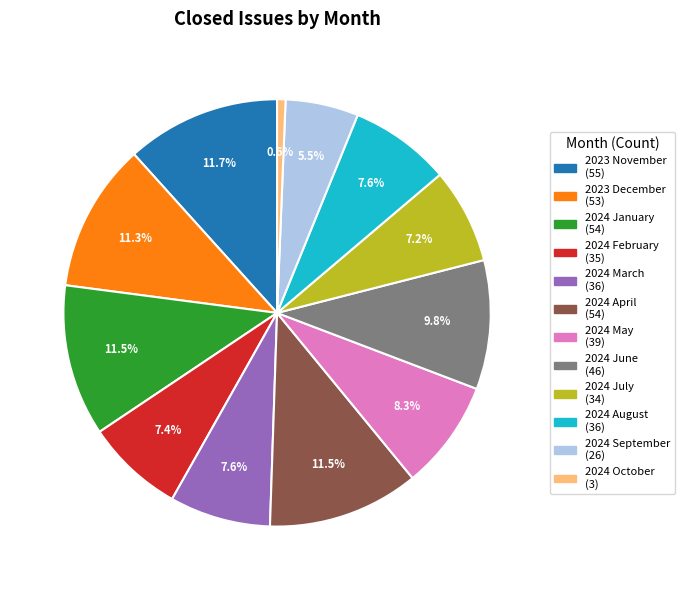

Approximately how many times larger is the value at 2024 September compared to 2023 December?

0.5